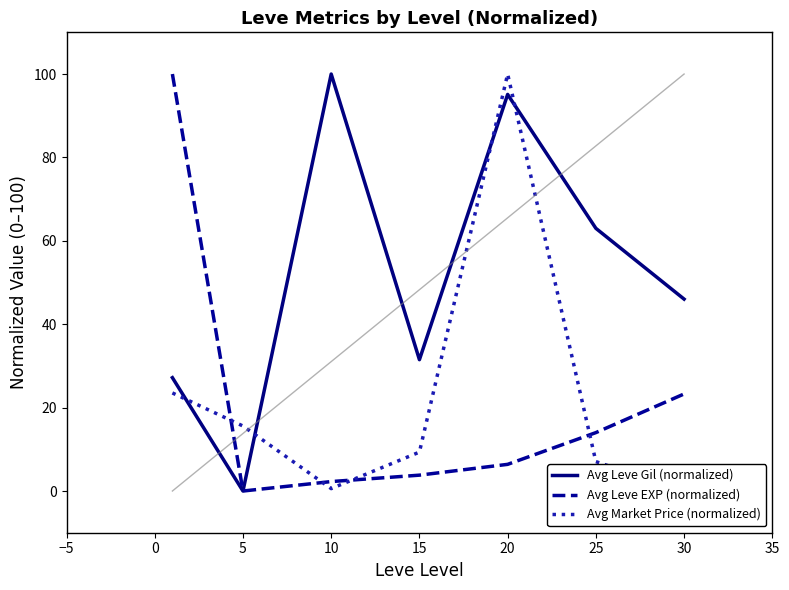

Which category has the highest value in the Avg Leve Gil (normalized) series?

10